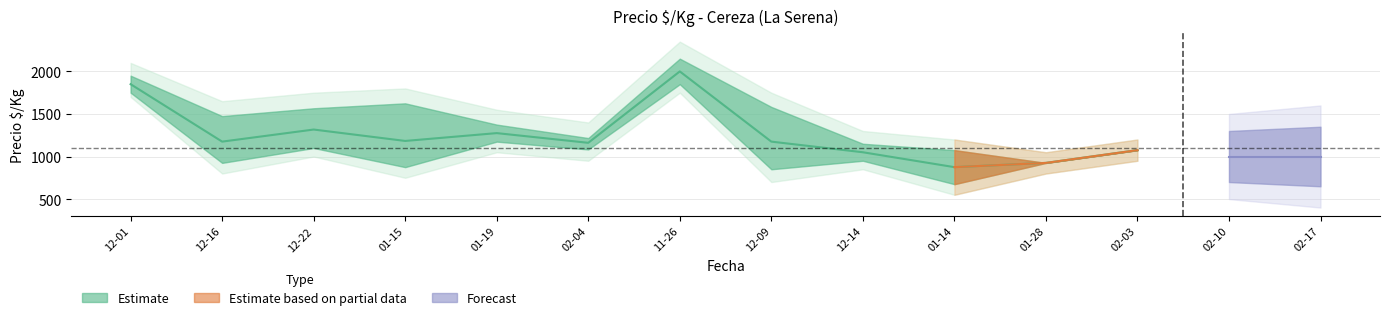

What is the sum of all Precio $/Kg max values?

17167